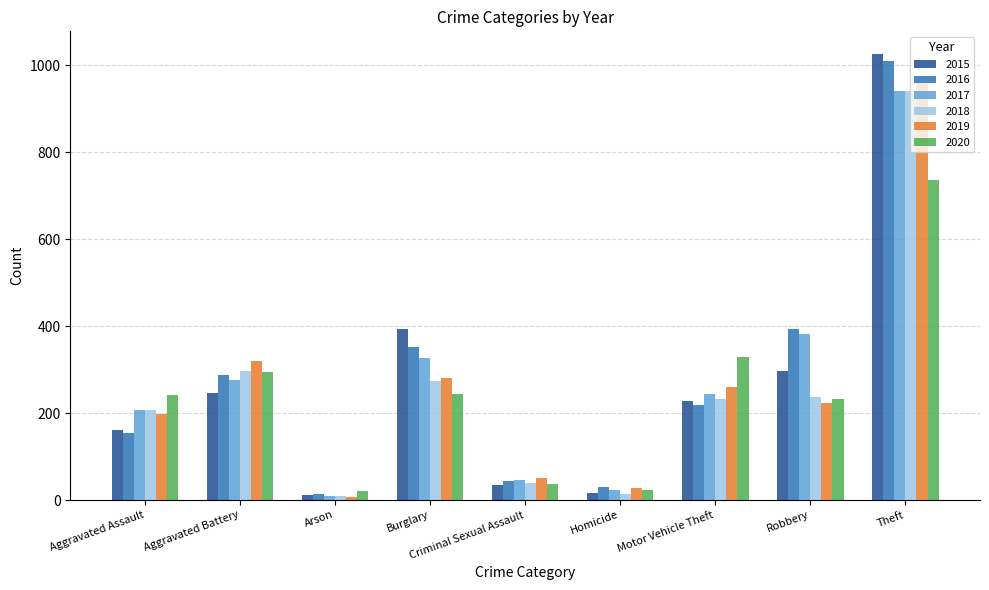

How many distinct data groups are displayed?

6